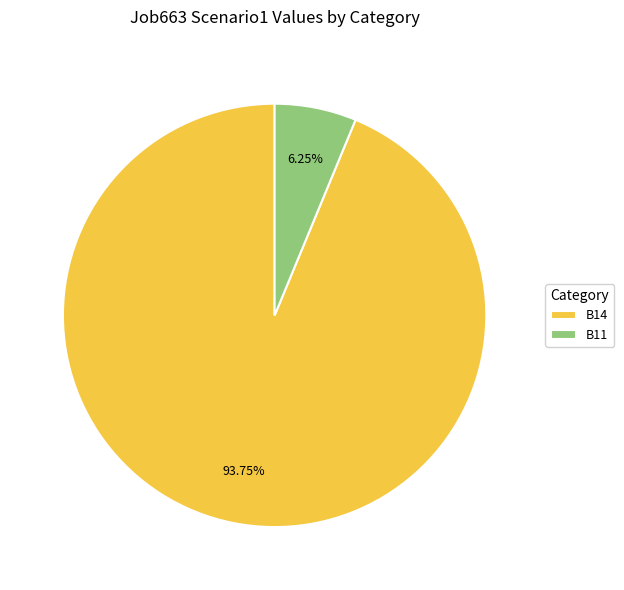

Which slice is the largest?

B14